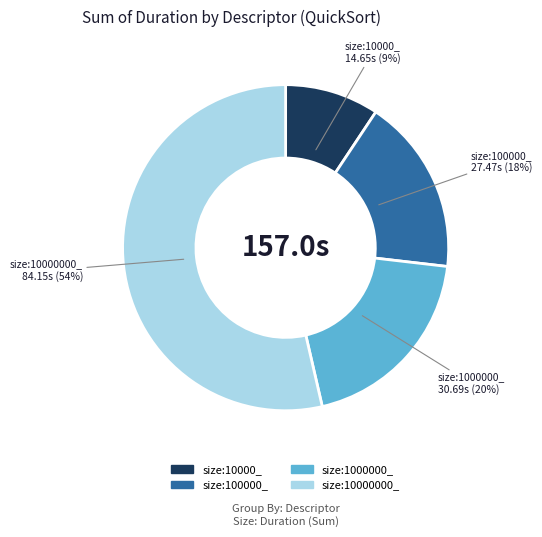

How many segments does this pie chart have?

4